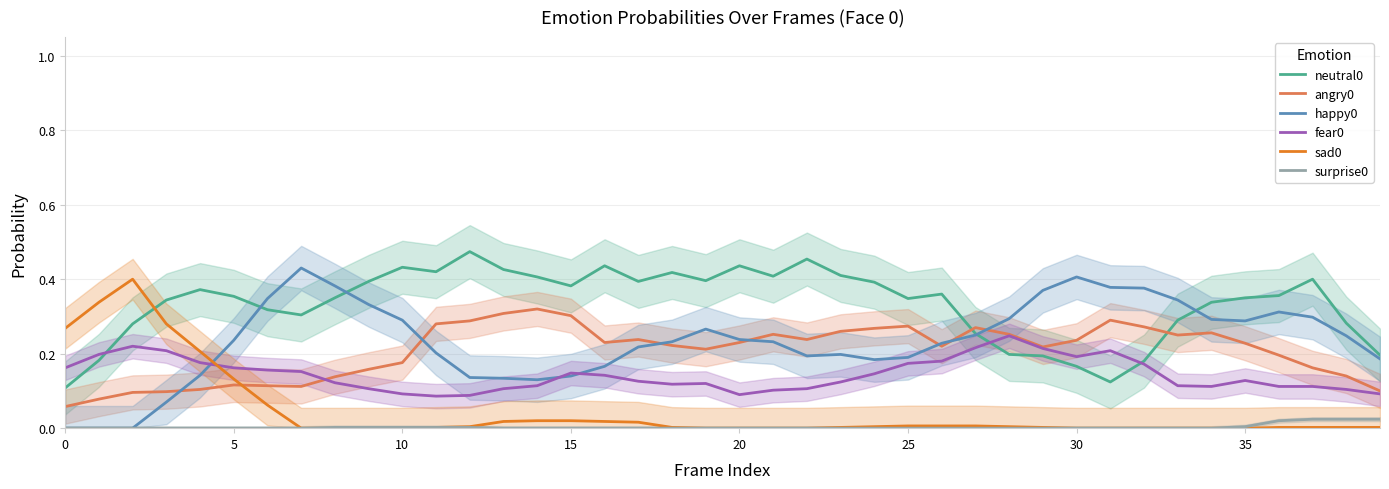

True or false: surprise0 and neutral0 cross at least once.

False